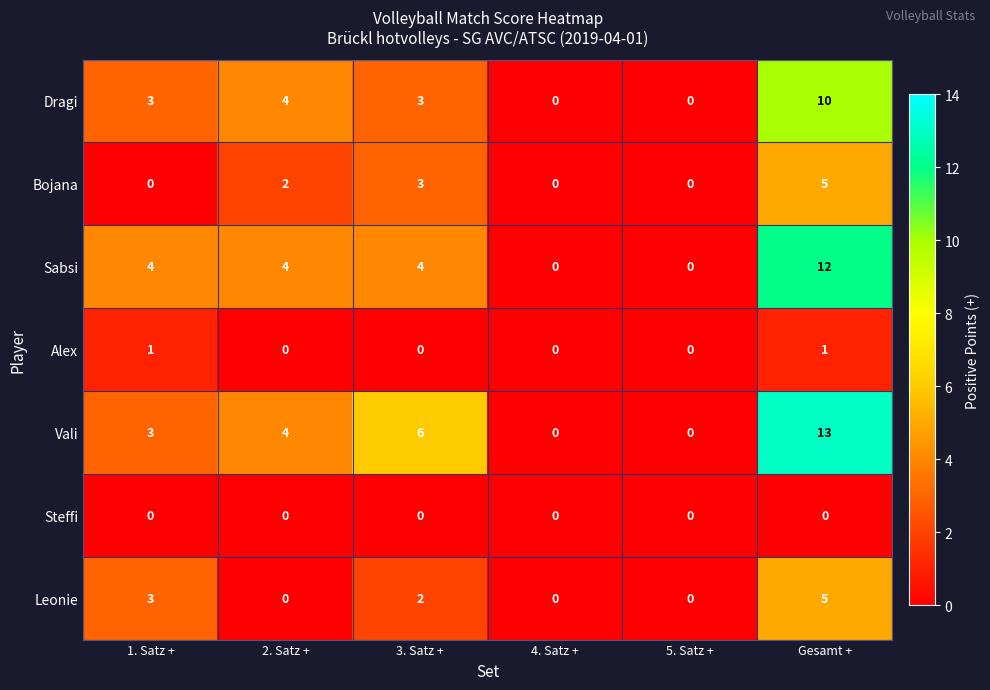

True or false: Leonie has a value of 3 at 3. Satz +.

False